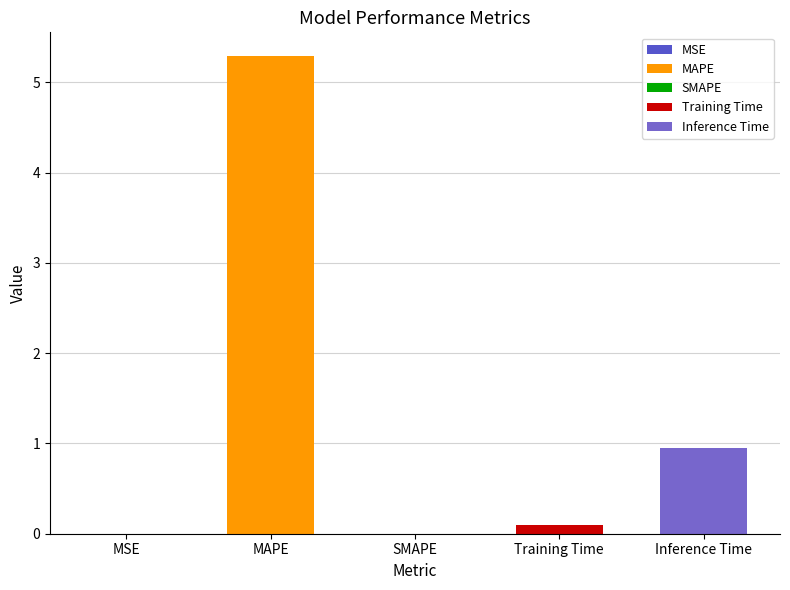

The value at Training Time is 0.2. True or false?

False